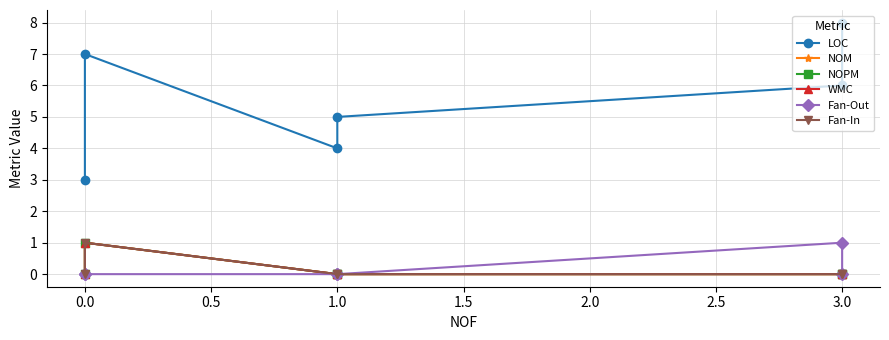

What is the difference between the maximum and minimum values in the Fan-Out series?

1